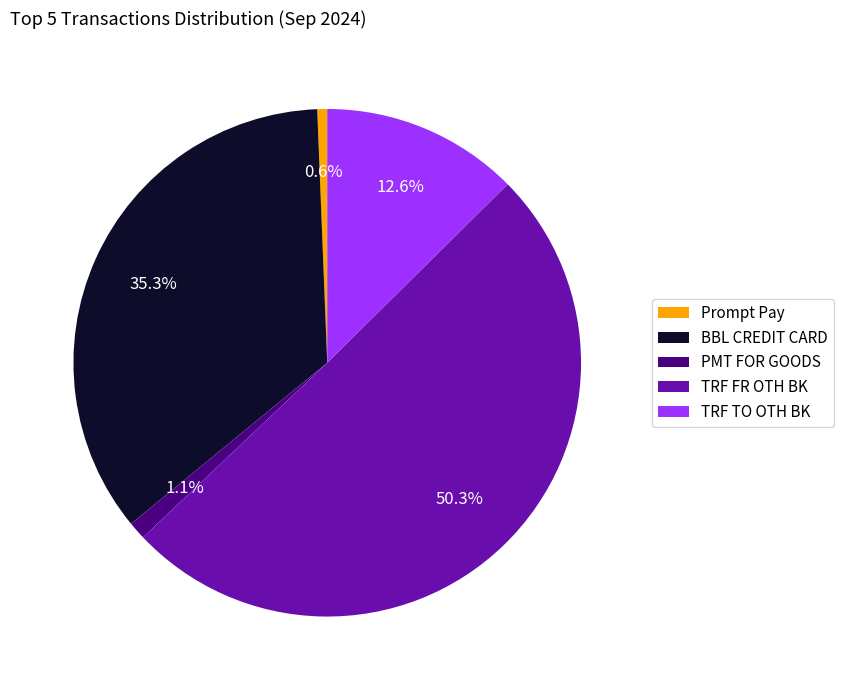

What percentage is NOT represented by TRF TO OTH BK?

87.4%